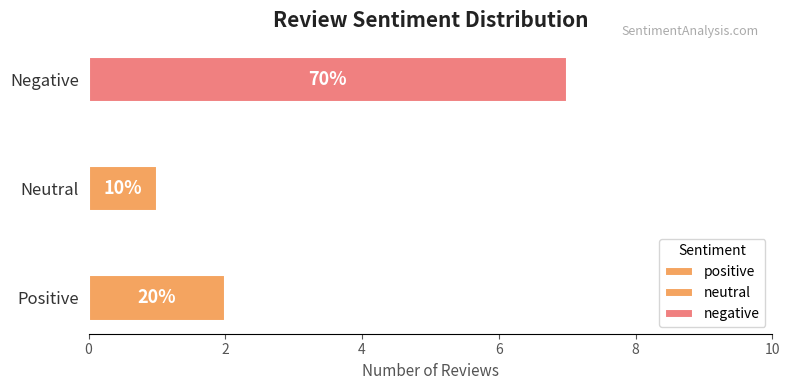

What is the maximum value shown in the chart?

7